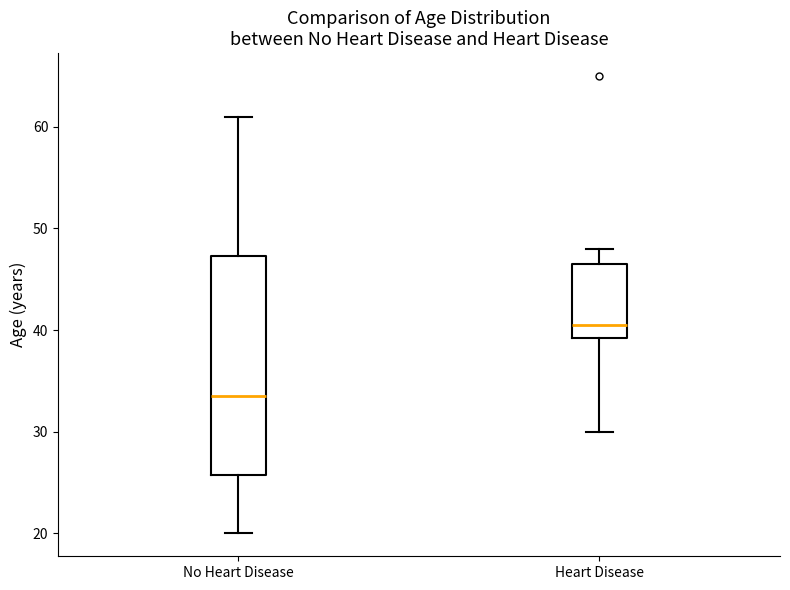

Where does the median line of the box for No Heart Disease sit on the y-axis? The values are not printed on the chart, so give them approximately, as read against the axis.

34